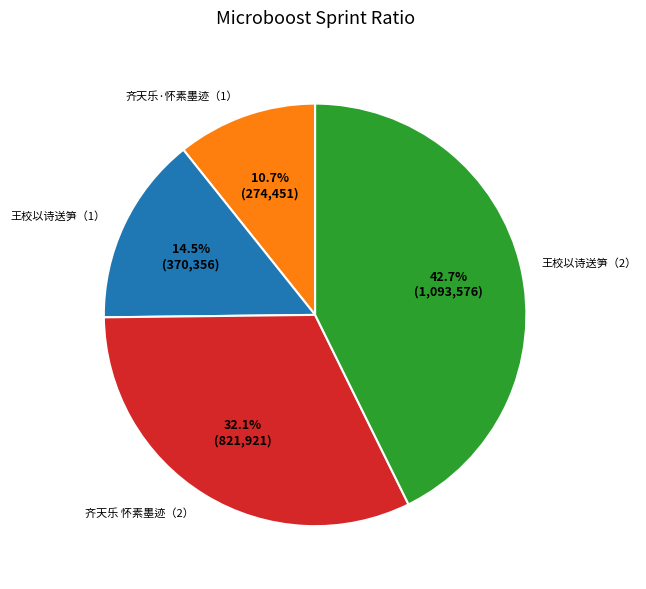

Which slice is the smallest?

齐天乐·怀素墨迹（1）